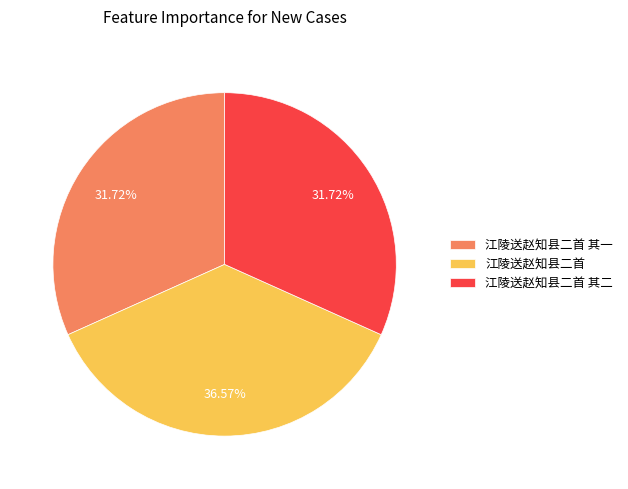

Is 江陵送赵知县二首 其一 the majority of the pie?

No